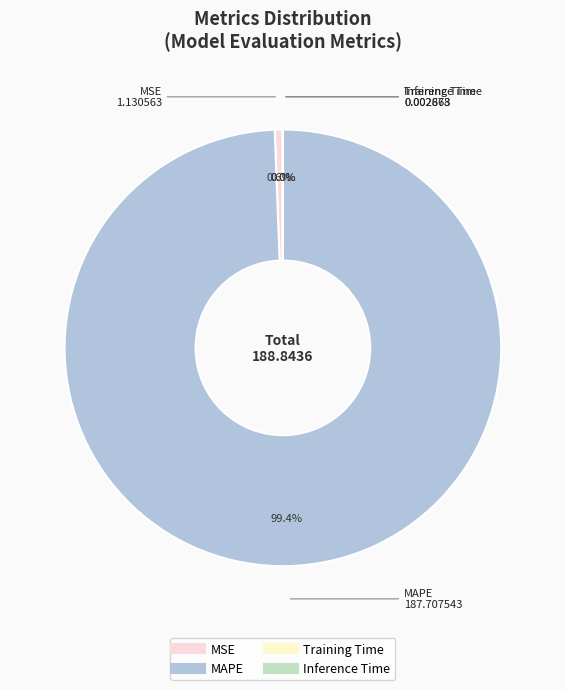

True or false: MSE accounts for 11% of the total.

False